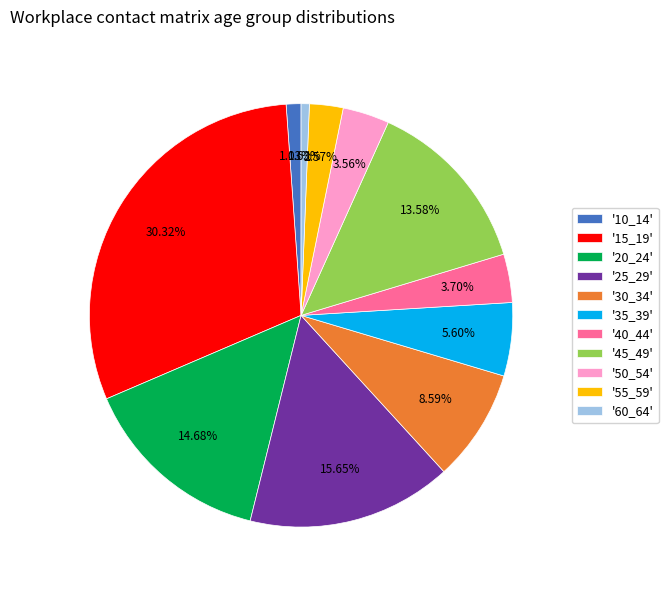

Is the sum of '20_24' and '10_14' greater than half?

No